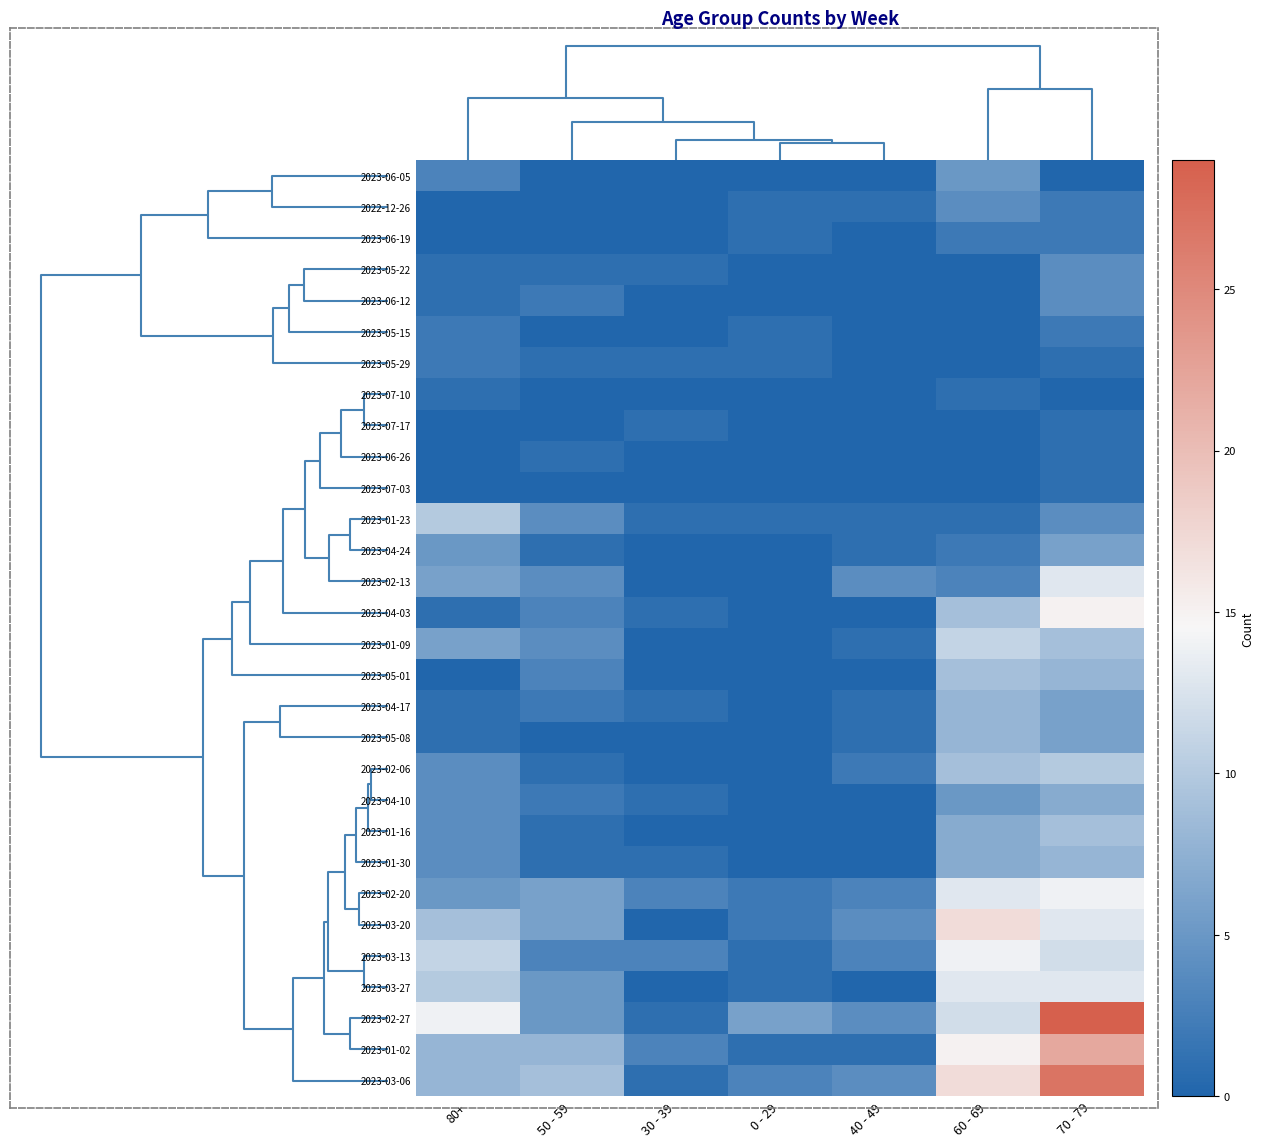

Which series has the largest range (max minus min)?

2023-02-27